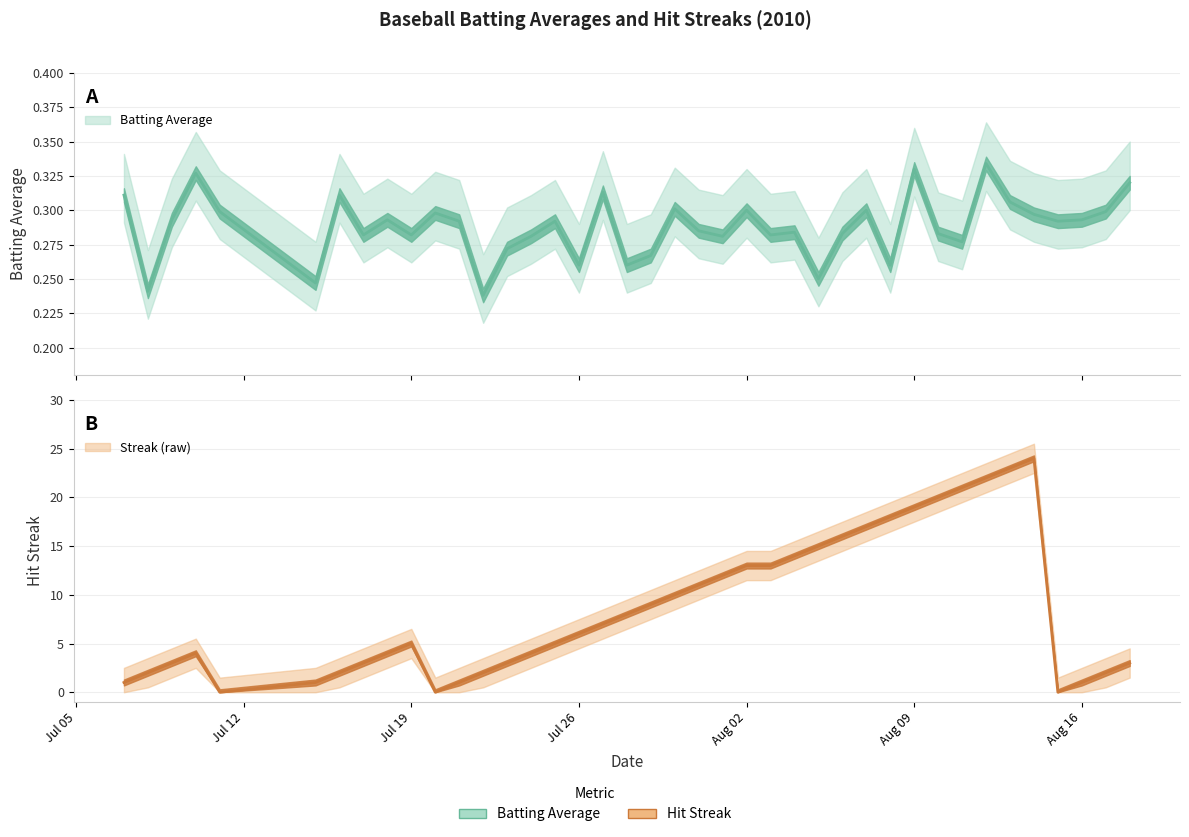

How many data points in Streak are above 6?

19